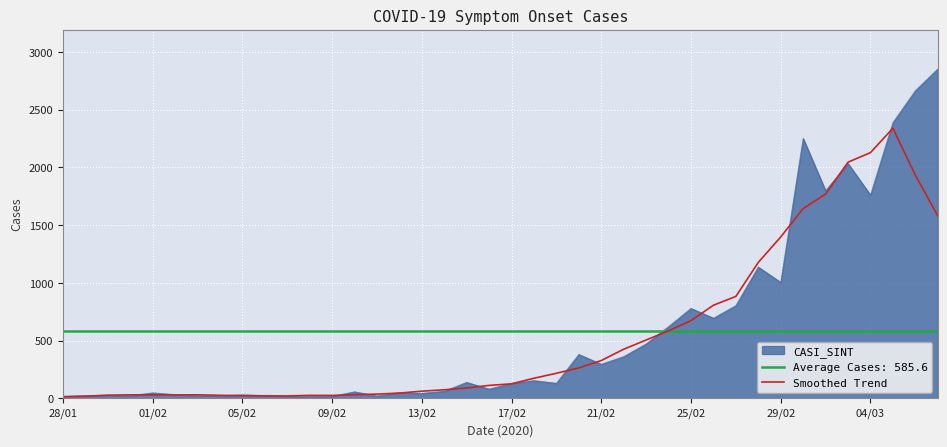

What is the maximum value for Smoothed Trend?

2339.0